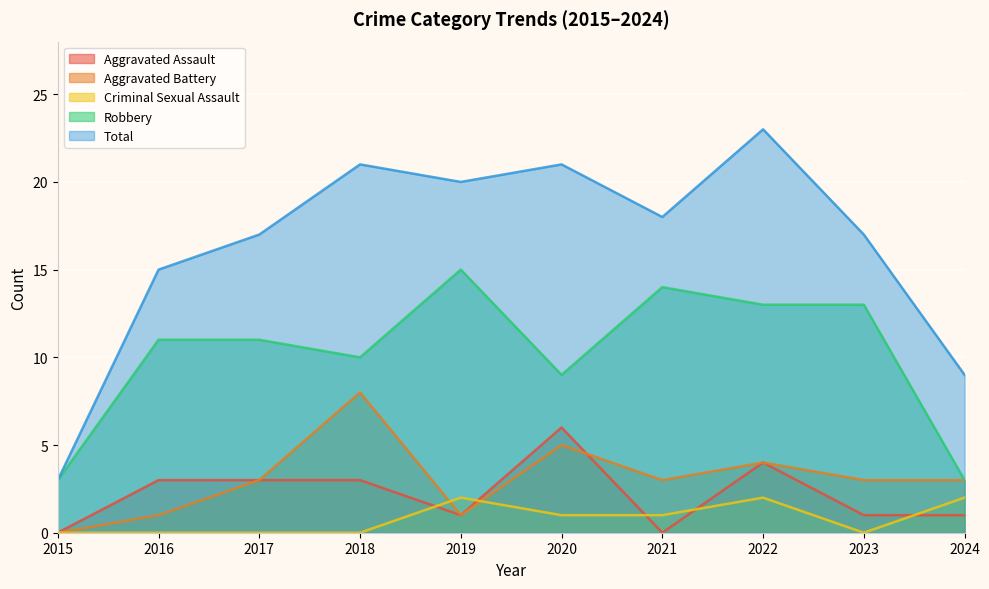

At how many categories does at least one series exceed 22?

1